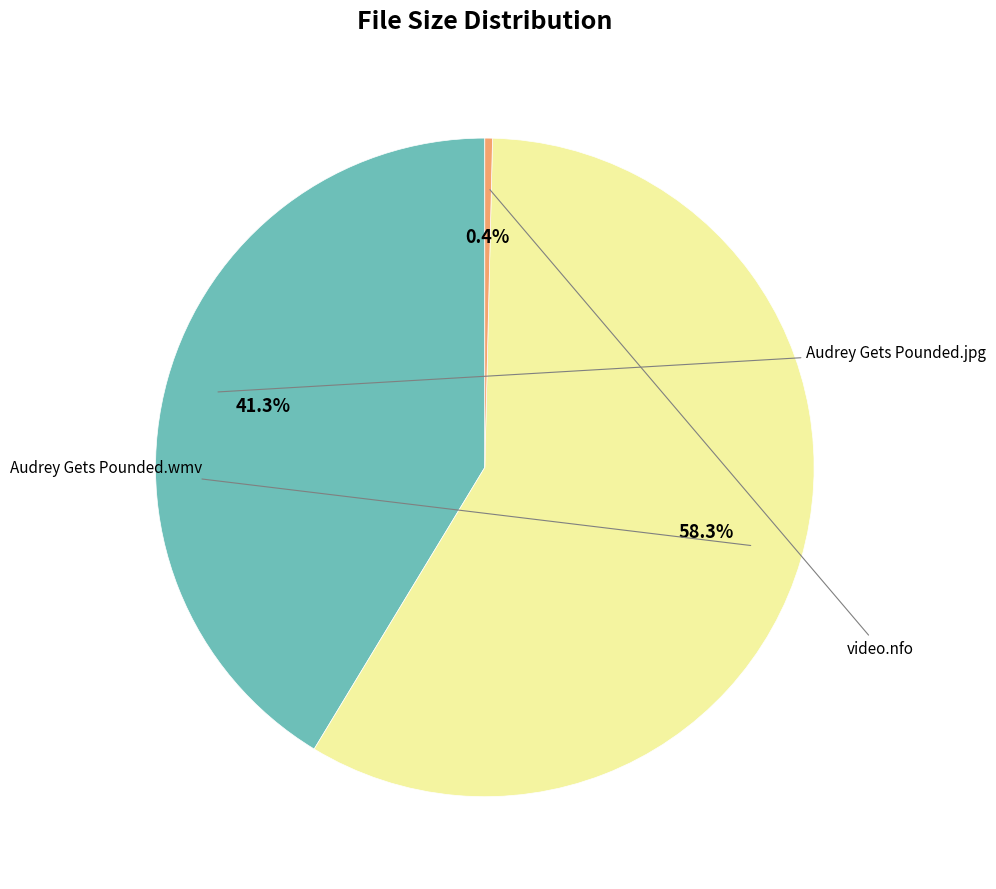

How much of the chart is everything except Audrey Gets Pounded.wmv?

41.7%